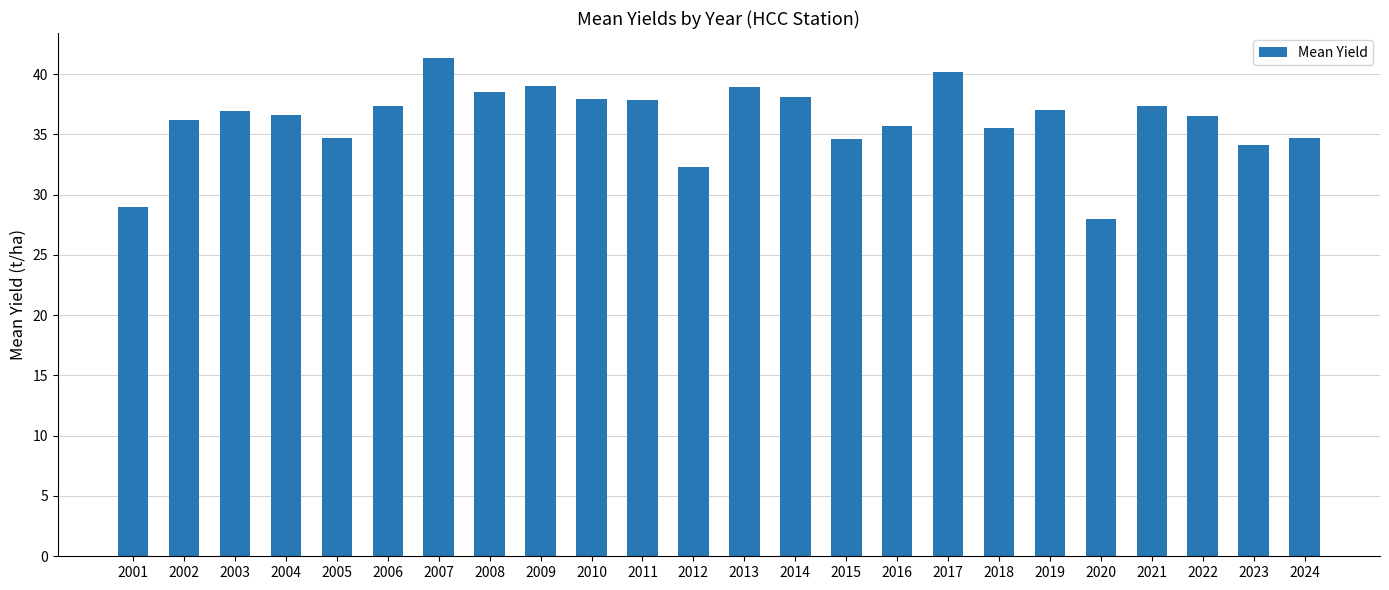

Which label corresponds to the smallest value in the chart?

2020